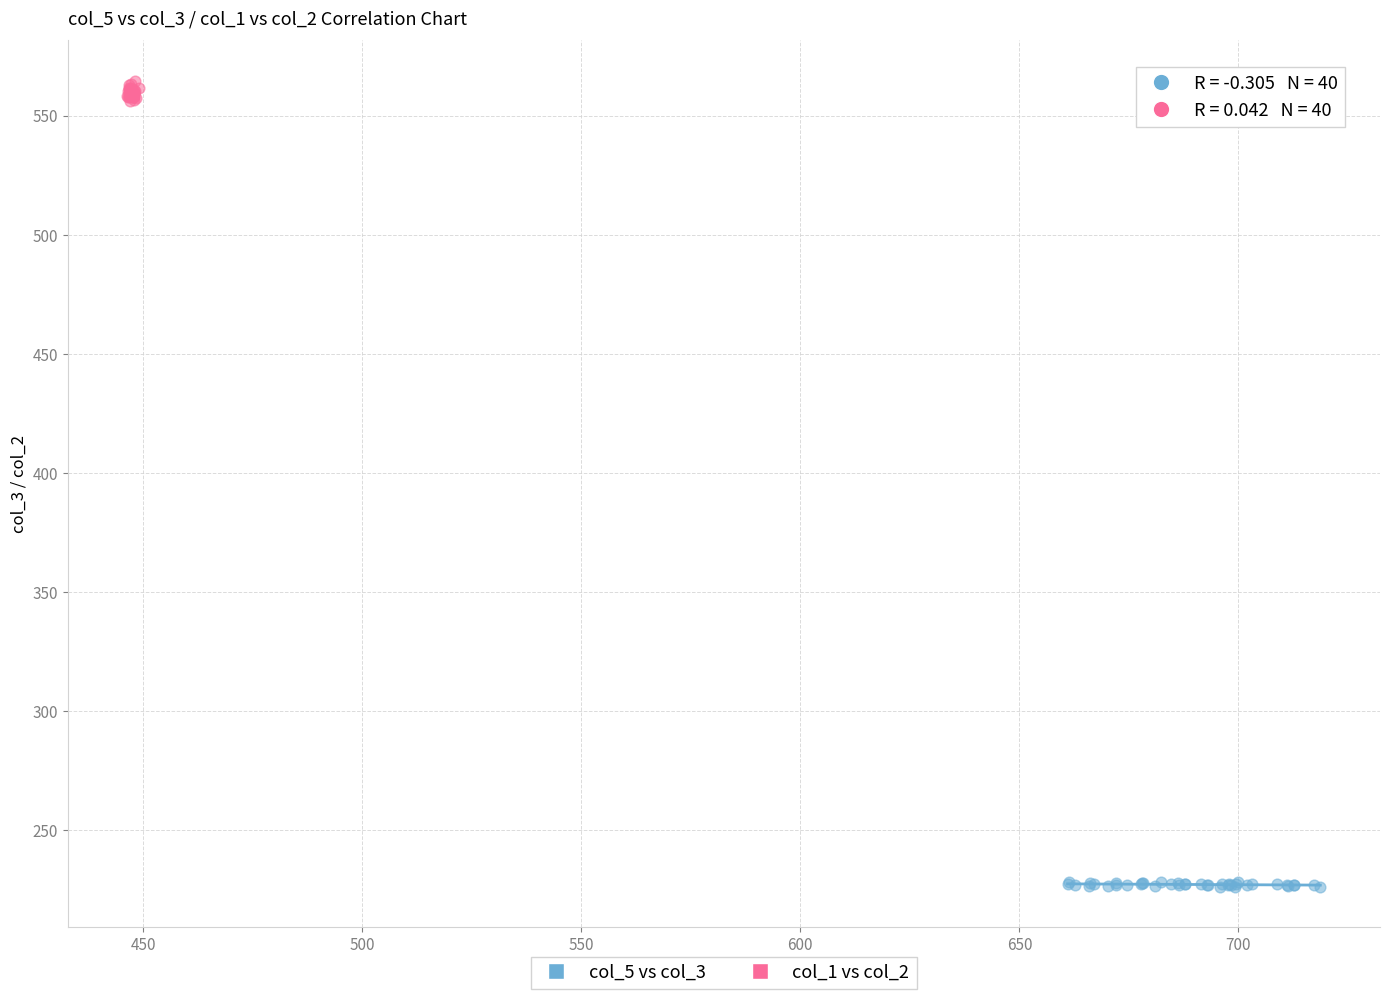

Which series reaches the maximum Y coordinate?

col_1 vs col_2